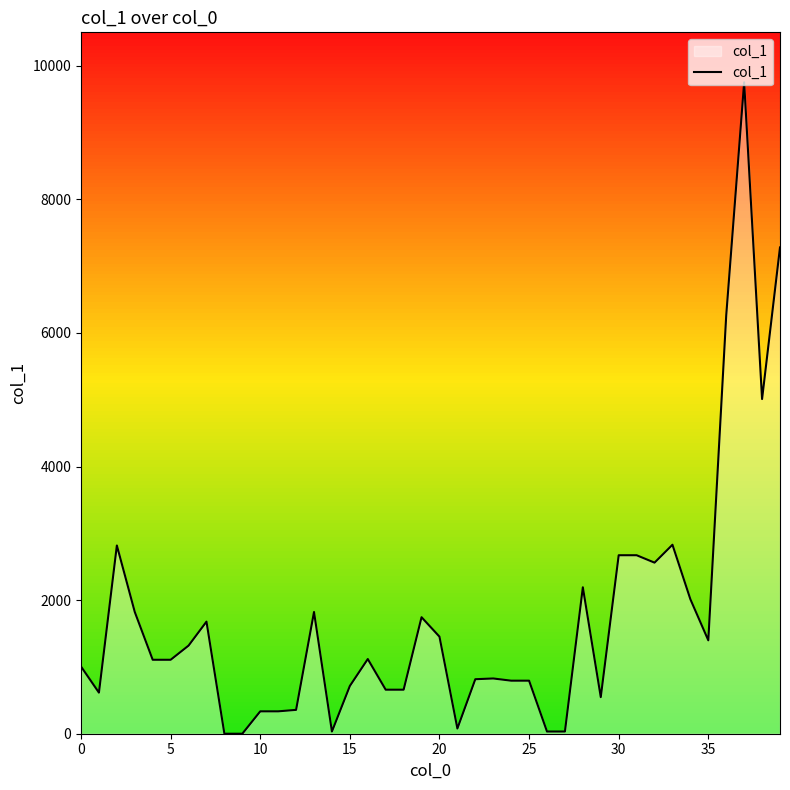

What is the difference between the maximum and minimum values?

9752